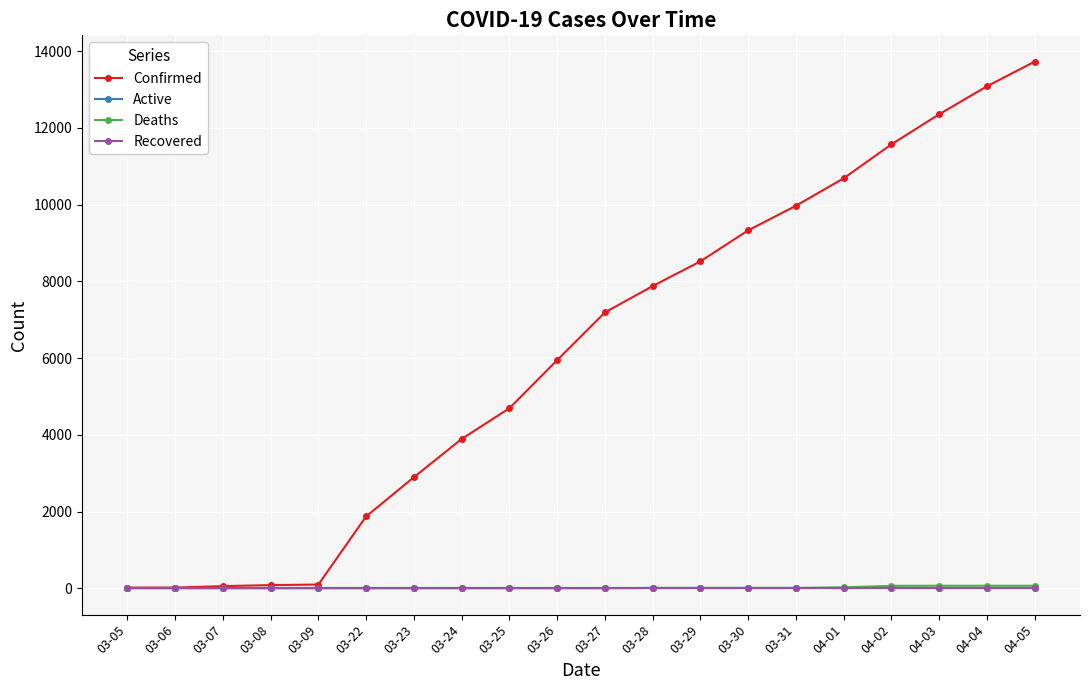

Is this an area chart (filled region under the line)?

No